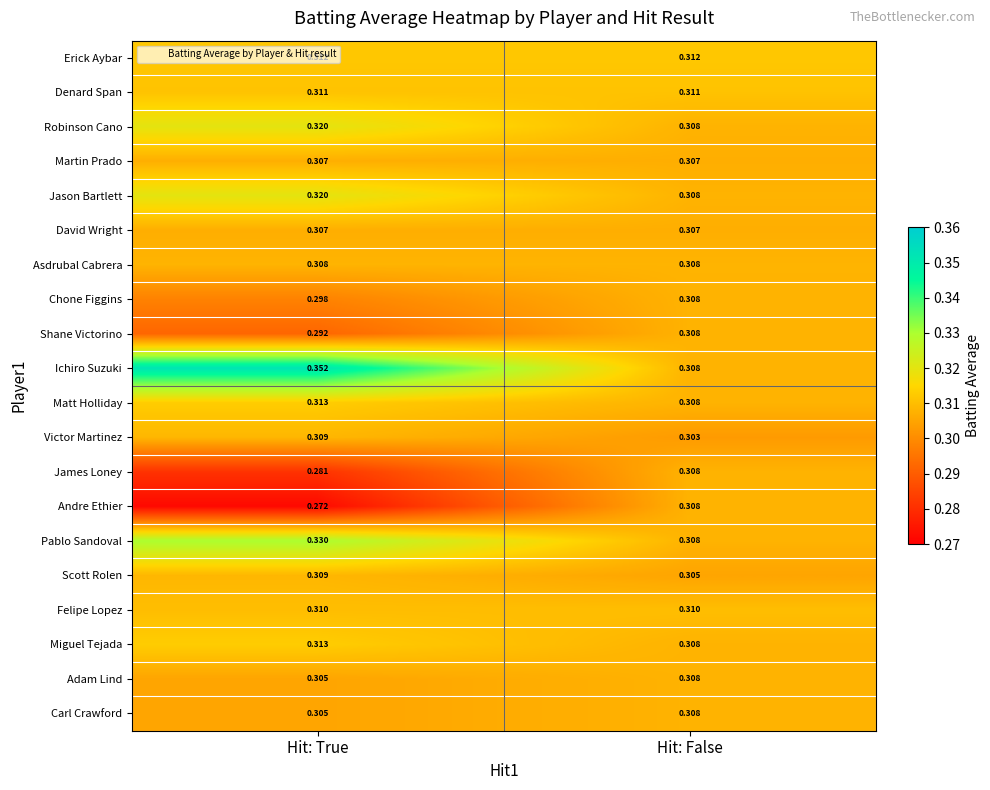

At which label is Shane Victorino closest to 0?

Hit: True